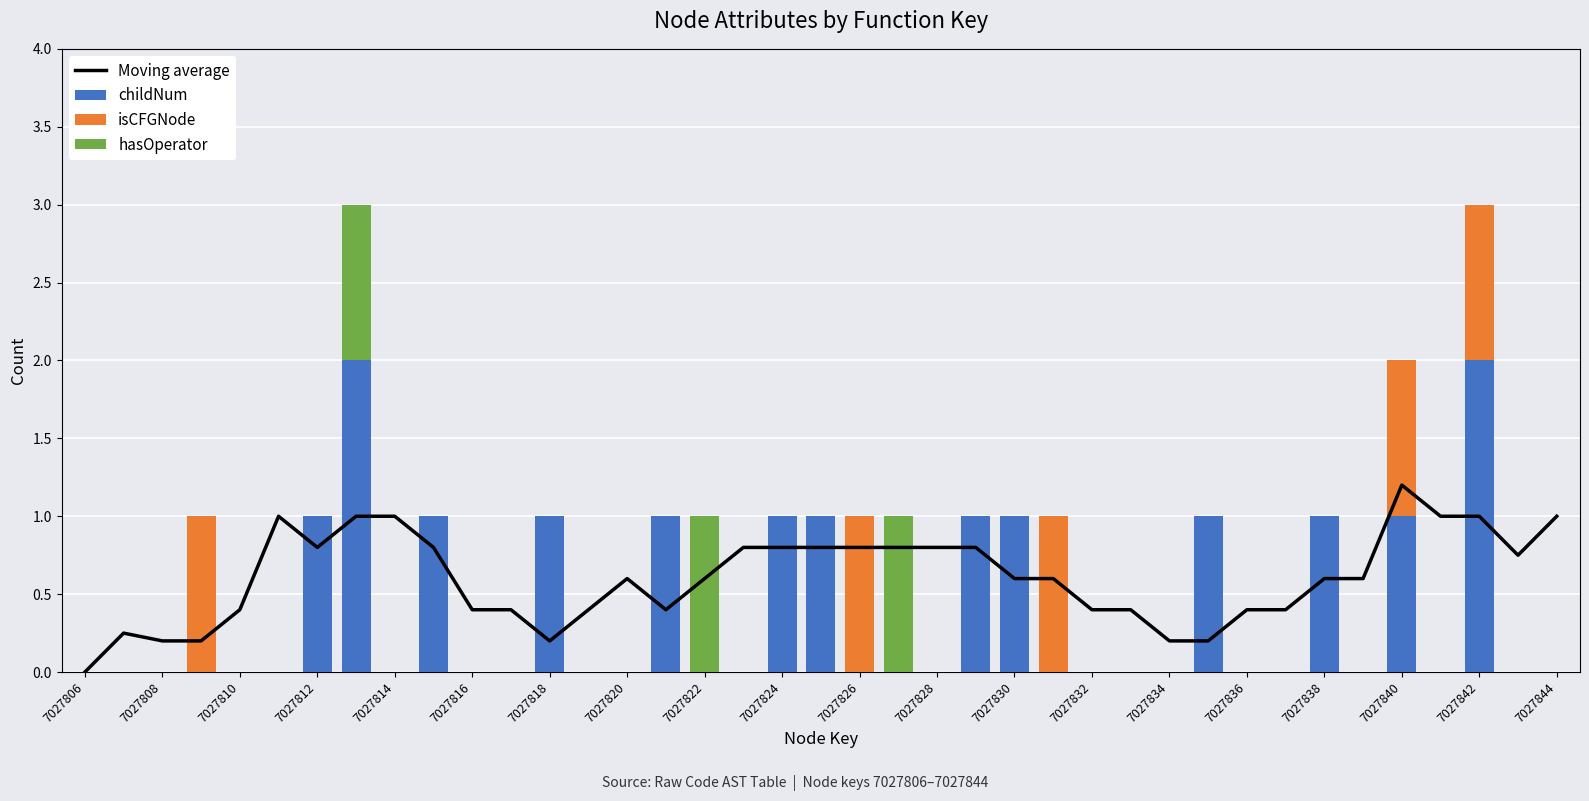

How many values in isCFGNode are above zero?

5